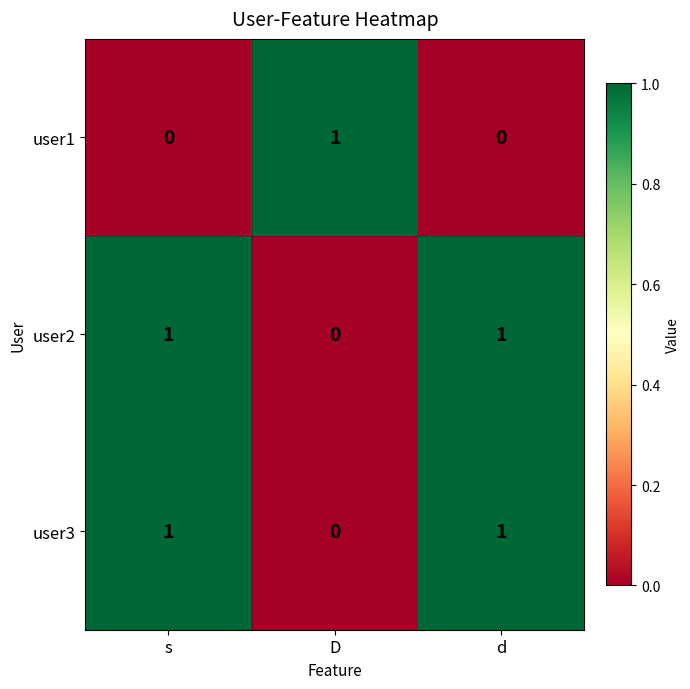

At which label is user3 closest to 0?

D